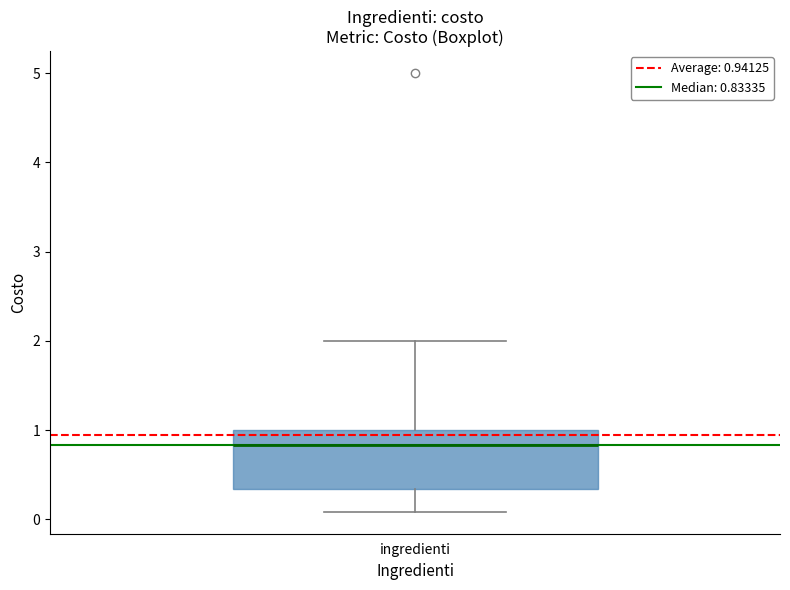

Where does the upper whisker of the box for ingredienti end on the y-axis? The values are not printed on the chart, so give them approximately, as read against the axis.

2.0